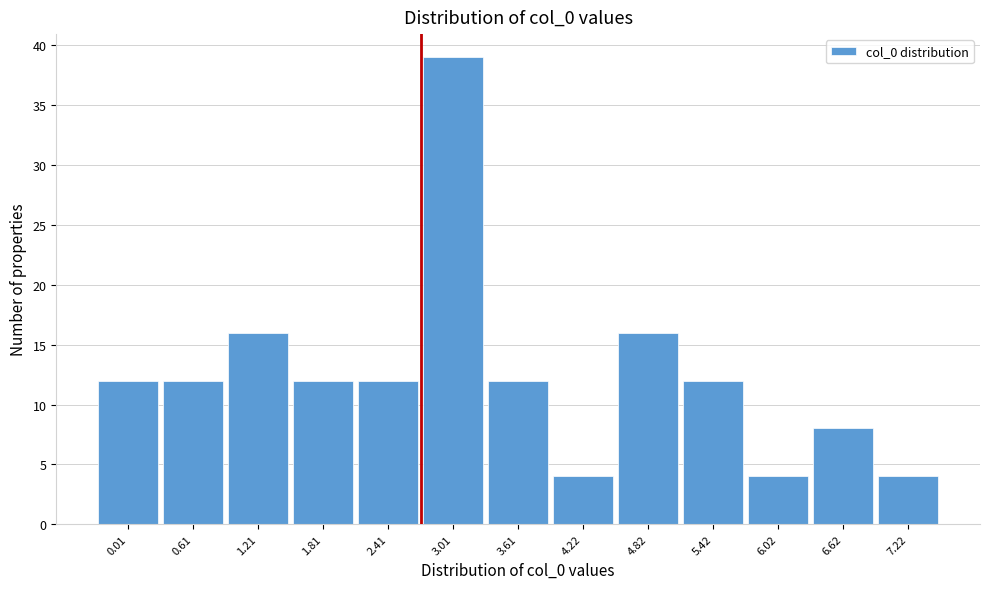

Reading left to right, transcribe all the data shown in this chart.

12	12	16	12	12	39	12	4	16	12	4	8	4